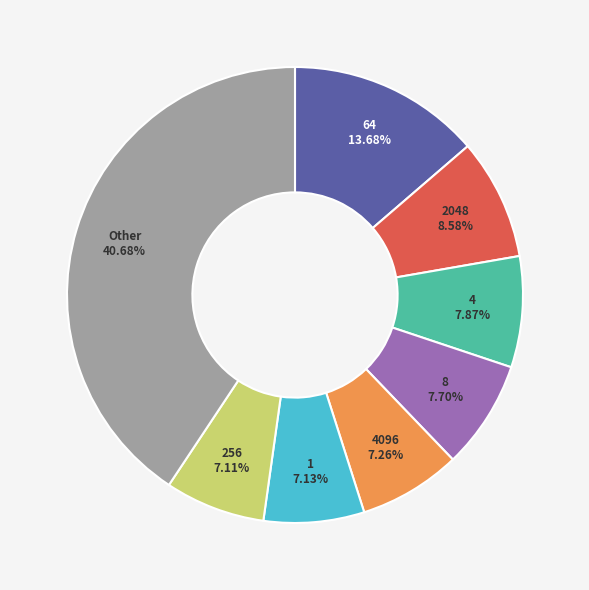

Is there a majority slice in this chart?

No